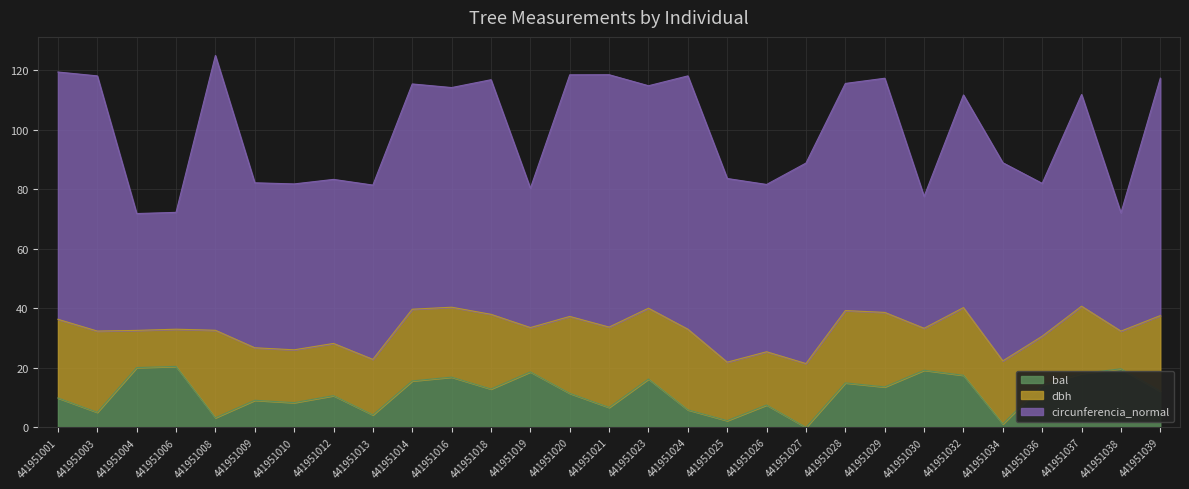

The value of dbh at 441951026 is 25.7. True or false?

False